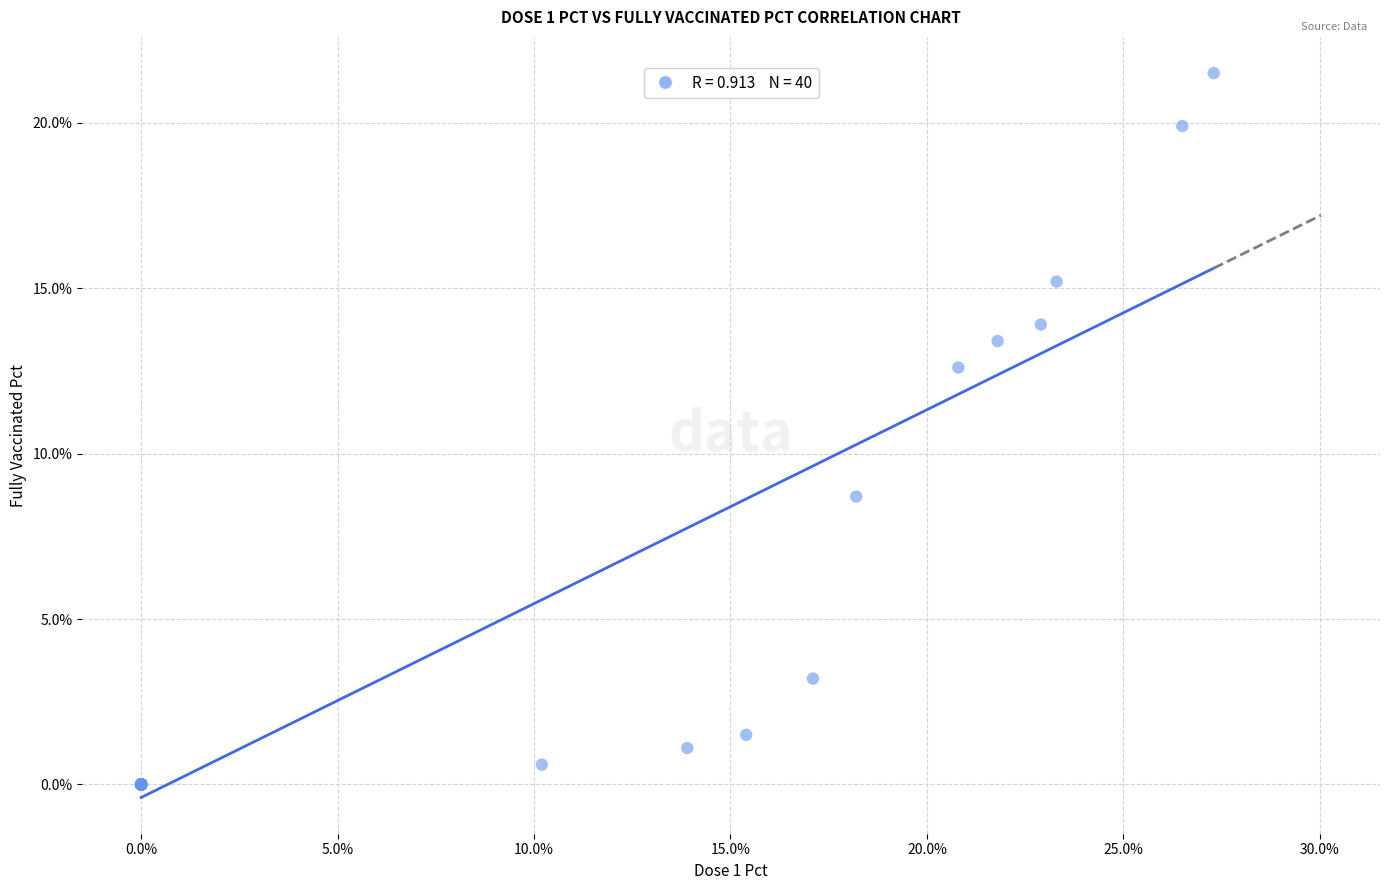

What Y value in the scatter plot is closest to 10?

8.7